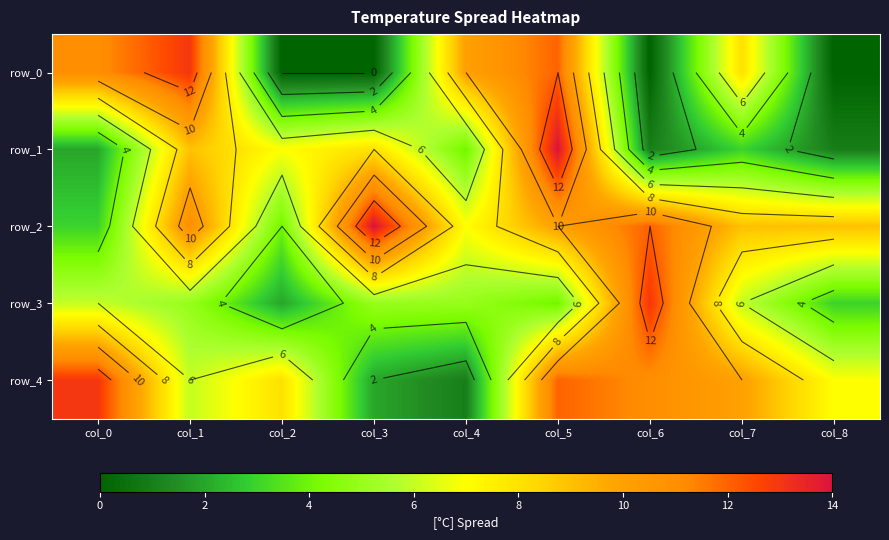

Reading right to left, transcribe all the data shown in this chart.

row_0: 0	8	0	12	10	0	0	13	11
row_1: 1	3	1	14	4	8	7	9	2
row_2: 9	9	12	10	7	14	4	11	3
row_3: 3	6	13	4	5	5	2	5	6
row_4: 7	10	11	12	1	2	8	6	13